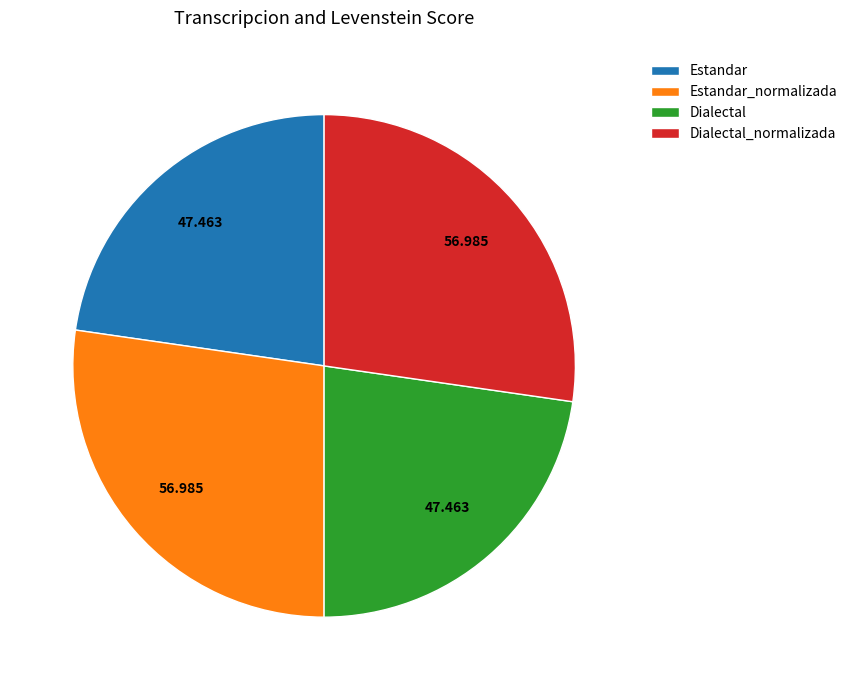

Is there a majority slice in this chart?

No